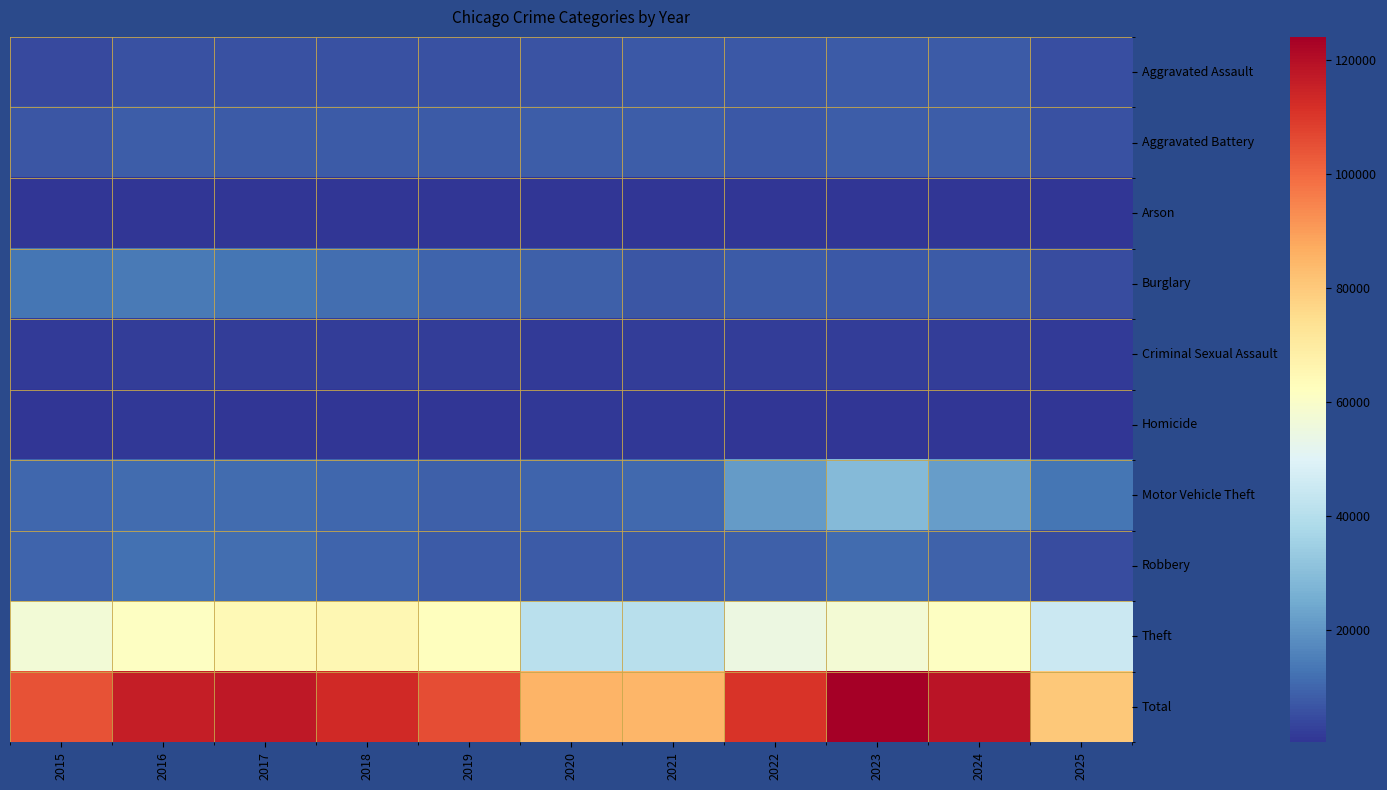

Reading left to right, transcribe all the data shown in this chart.

Aggravated Assault: 2015=4480	2016=5713	2017=5793	2018=6002	2019=5841	2020=6265	2021=7242	2022=7281	2023=7712	2024=7905	2025=5236
Aggravated Battery: 2015=7018	2016=8085	2017=7845	2018=7734	2019=7858	2020=8320	2021=8348	2022=7495	2023=8081	2024=8182	2025=5648
Arson: 2015=453	2016=516	2017=444	2018=373	2019=376	2020=588	2021=530	2022=422	2023=513	2024=482	2025=291
Burglary: 2015=13184	2016=14289	2017=13001	2018=11747	2019=9639	2020=8758	2021=6661	2022=7594	2023=7486	2024=7653	2025=4790
Criminal Sexual Assault: 2015=1718	2016=1871	2017=1998	2018=2057	2019=1932	2020=1508	2021=1764	2022=1846	2023=1878	2024=1788	2025=1374
Homicide: 2015=496	2016=786	2017=672	2018=588	2019=499	2020=787	2021=806	2022=730	2023=632	2024=589	2025=338
Motor Vehicle Theft: 2015=10068	2016=11285	2017=11380	2018=9985	2019=8978	2020=9962	2021=10605	2022=21472	2023=29255	2024=21713	2025=13020
Robbery: 2015=9638	2016=11960	2017=11881	2018=9681	2019=7995	2020=7855	2021=7920	2022=8965	2023=11052	2024=9116	2025=4700
Theft: 2015=57353	2016=61626	2017=64386	2018=65290	2019=62499	2020=41350	2021=40821	2022=54899	2023=57494	2024=61285	2025=45121
Total: 2015=104408	2016=116131	2017=117400	2018=113457	2019=105617	2020=85393	2021=84697	2022=110704	2023=124103	2024=118713	2025=80518